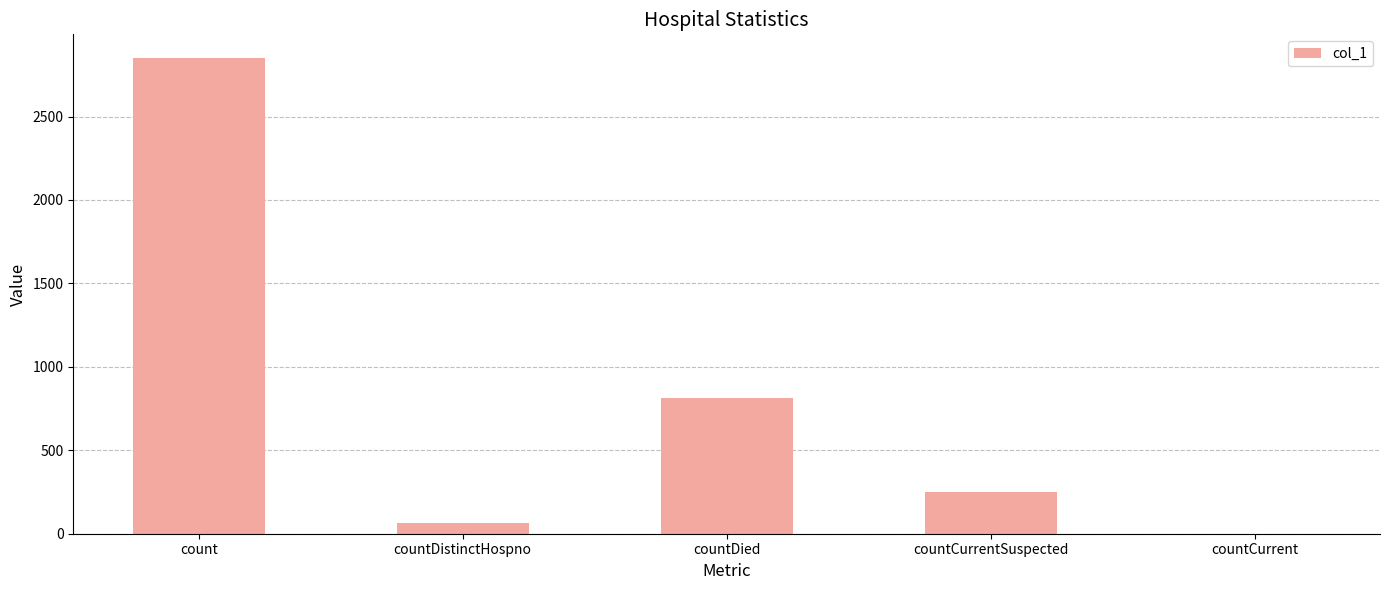

What is the maximum value shown in the chart?

2850